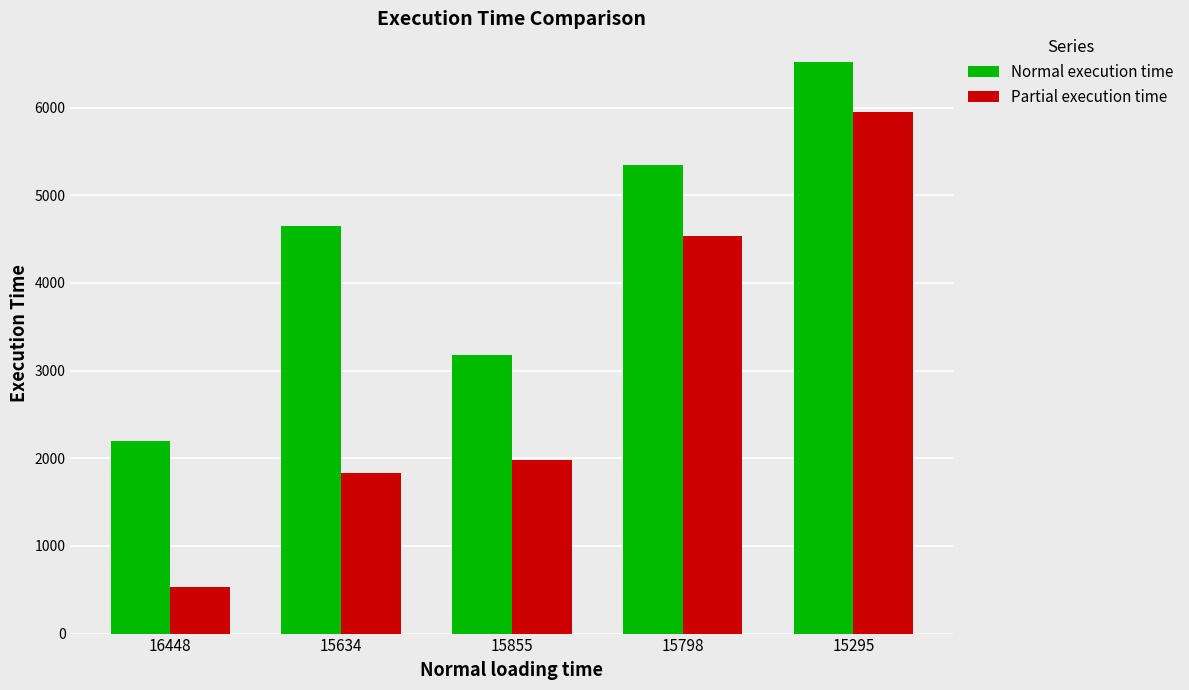

What is the sum of all Normal execution time values?

21883